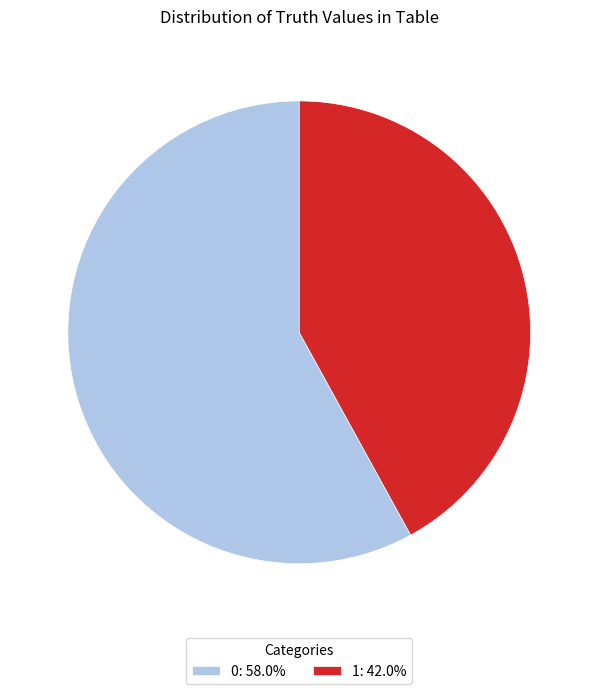

Approximately how many times larger is the value at 1: 42.0% compared to 0: 58.0%?

0.7